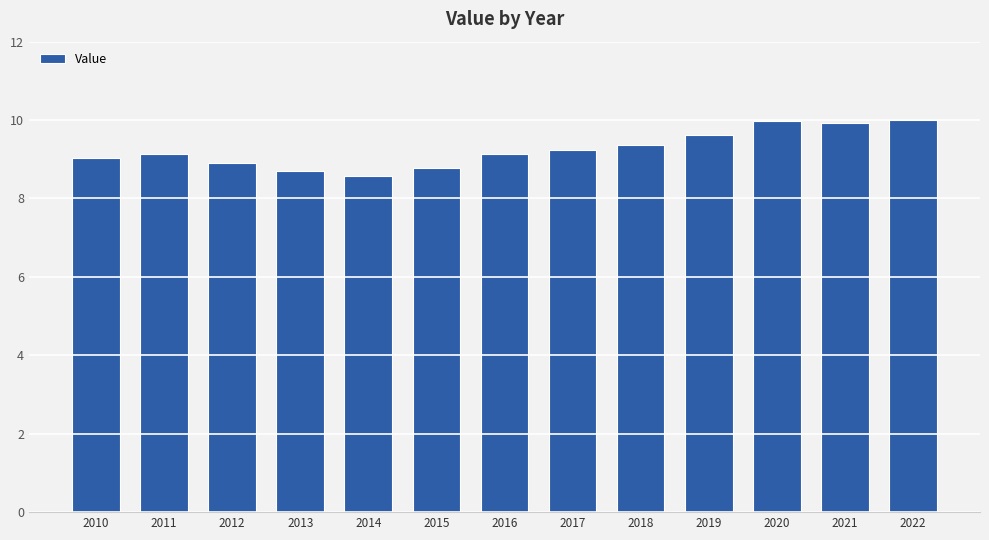

How many data points does each series have?

13